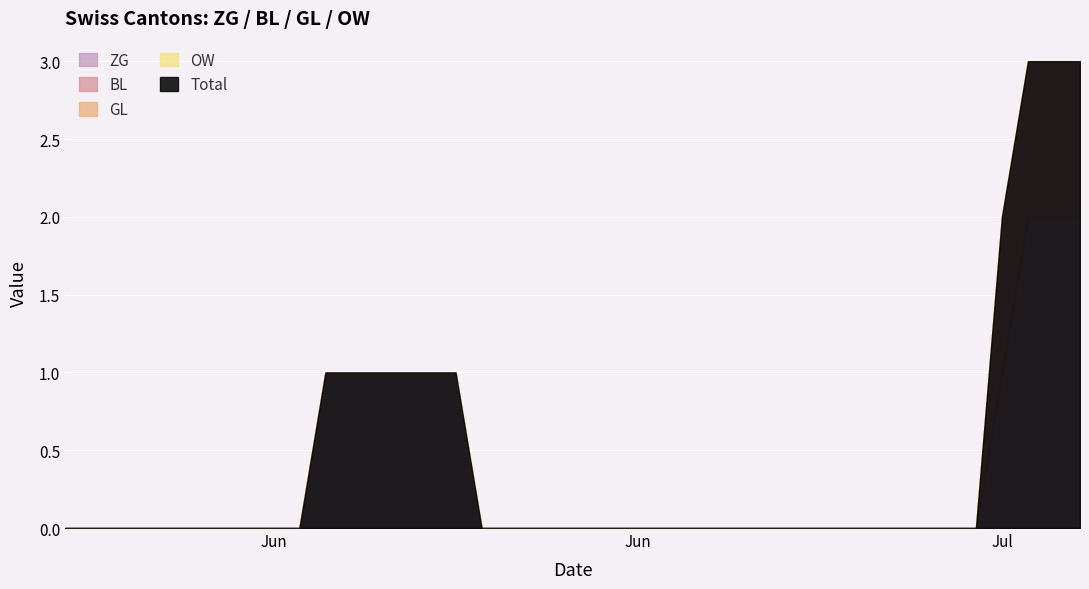

Which has a higher value, 1 or 39?

39